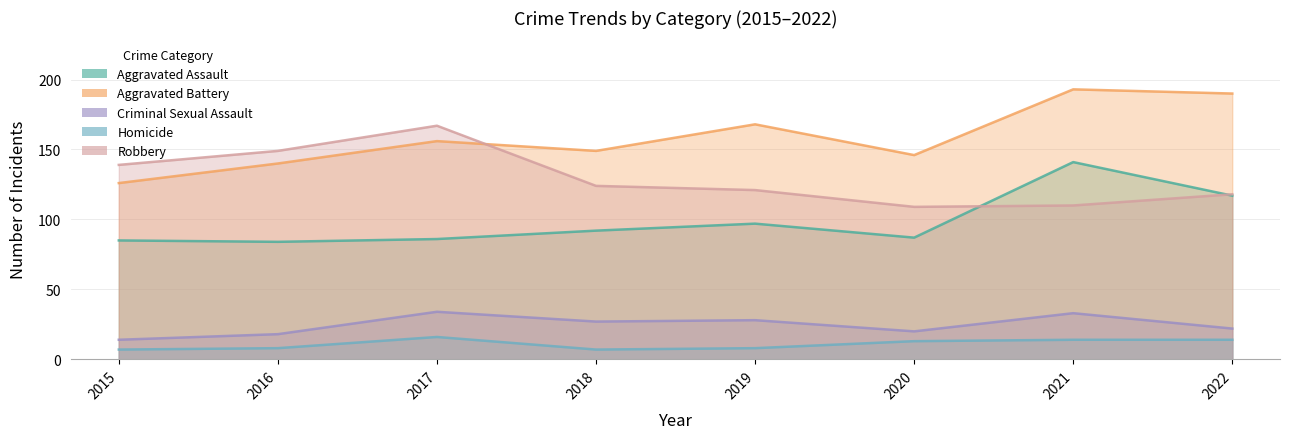

True or false: Homicide and Aggravated Battery cross at least once.

False